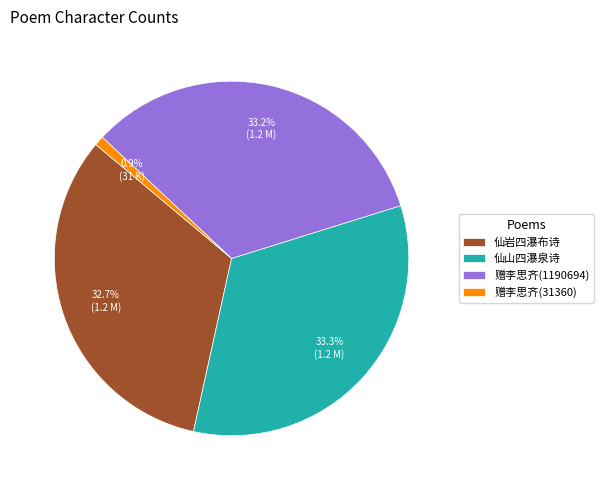

What is the smallest slice in the pie chart?

赠李思齐(31360)